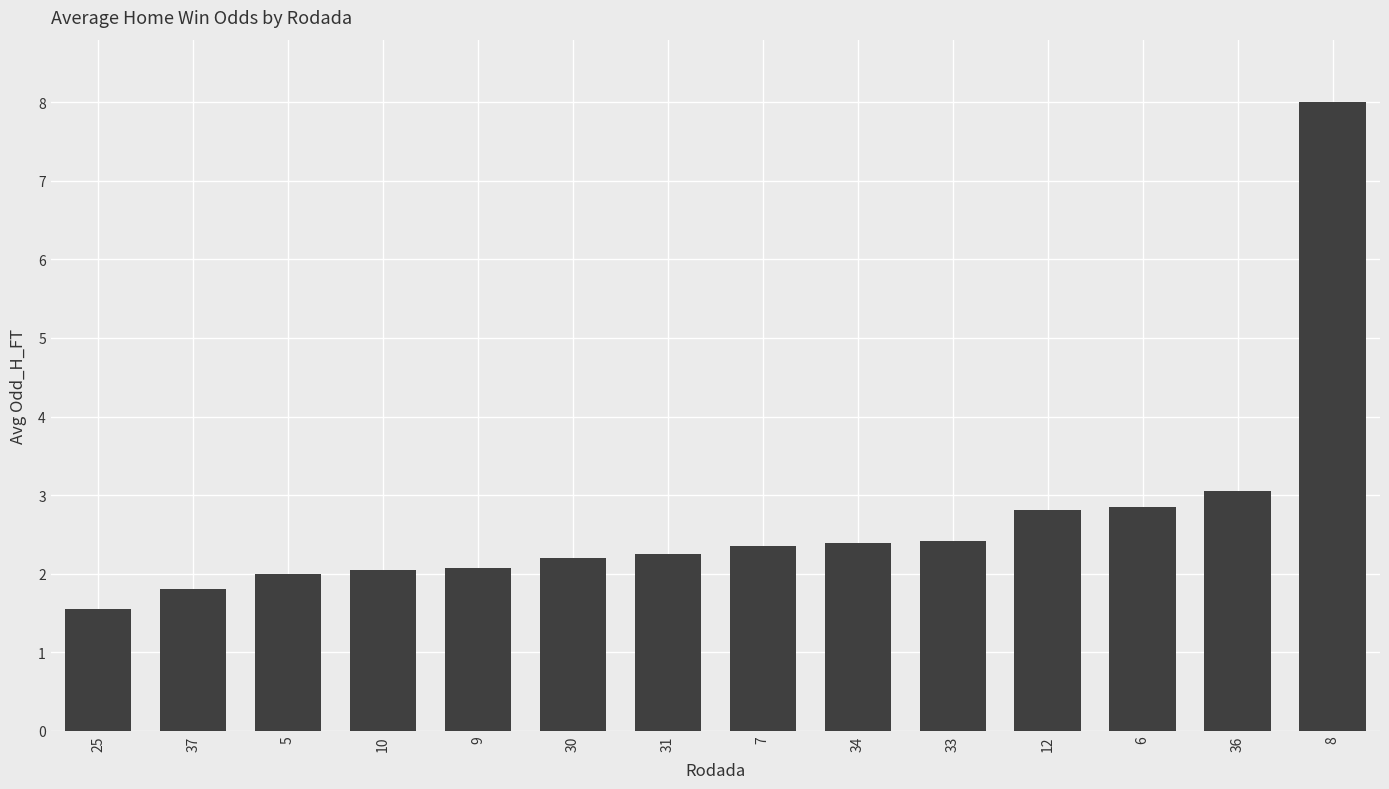

What is the label of the 8th bar from the left?

7